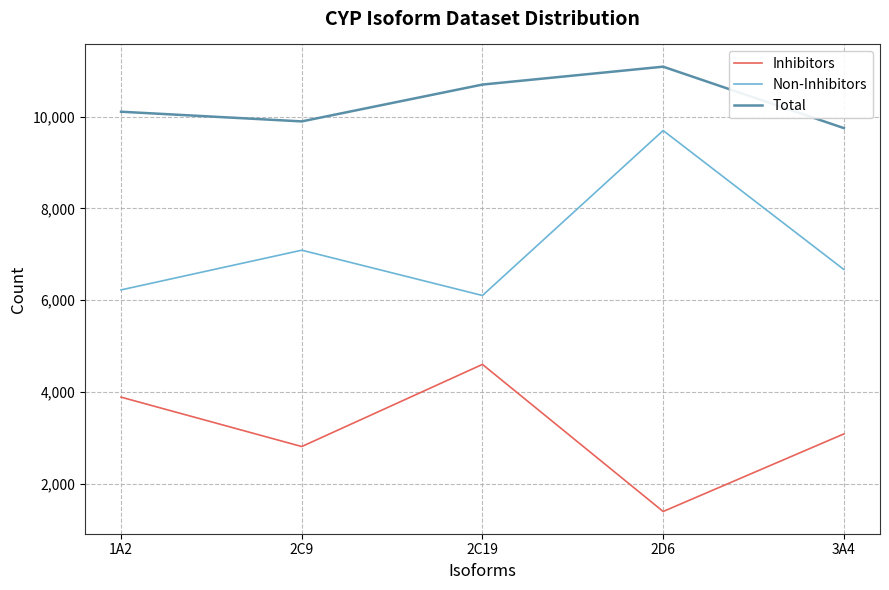

Where does the Inhibitors series first go above 3083?

1A2